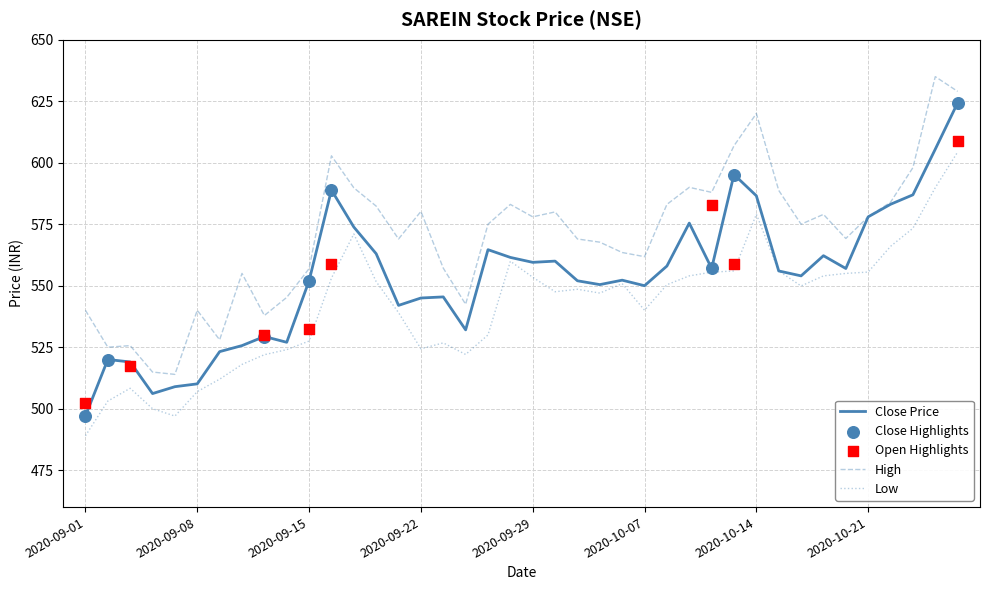

At which category is the sum across all series the highest?

2020-10-27